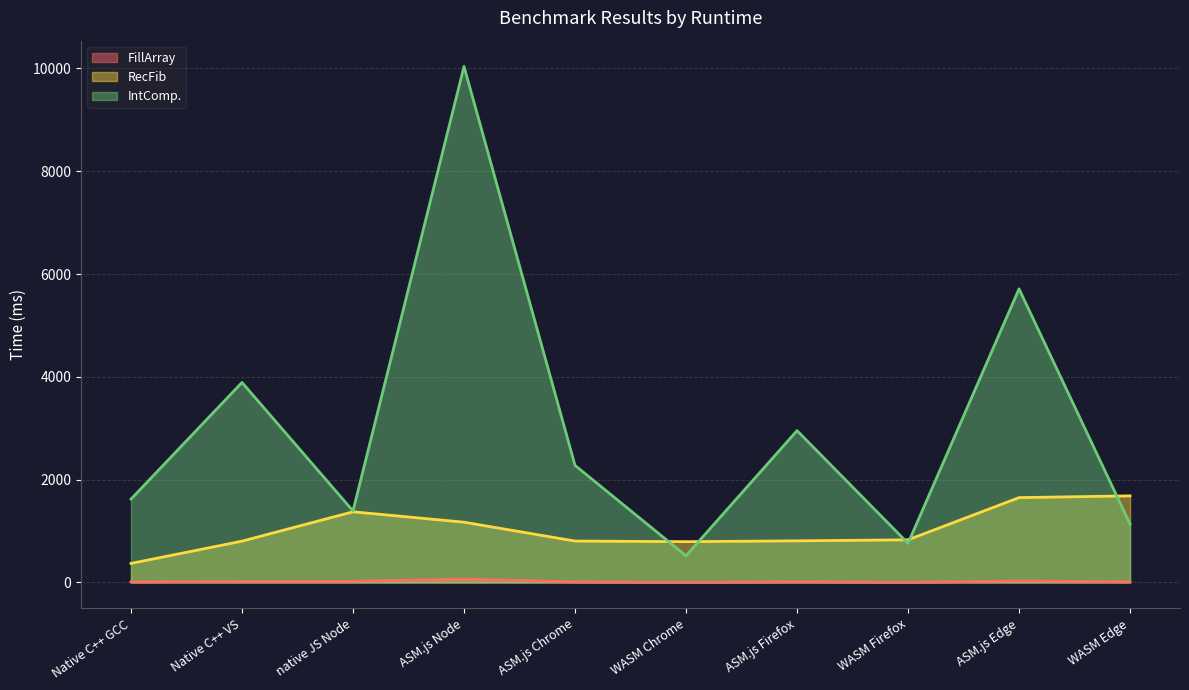

List the series in order of their peak value, highest first.

IntComp., RecFib, FillArray